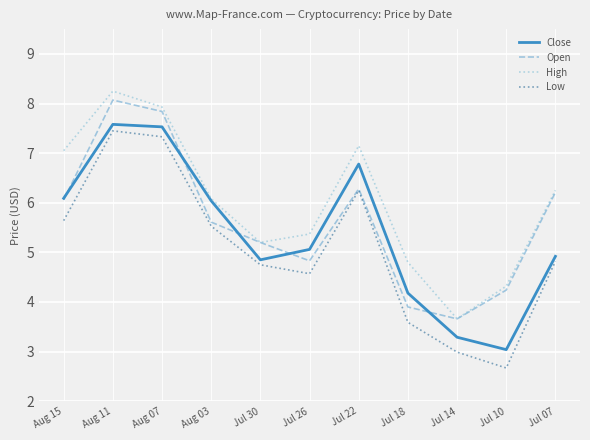

What is the difference between the highest and lowest values at Jul 07?

1.4